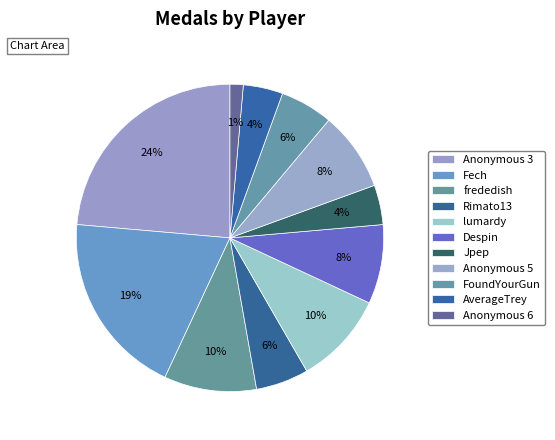

Does any single category account for the majority?

No